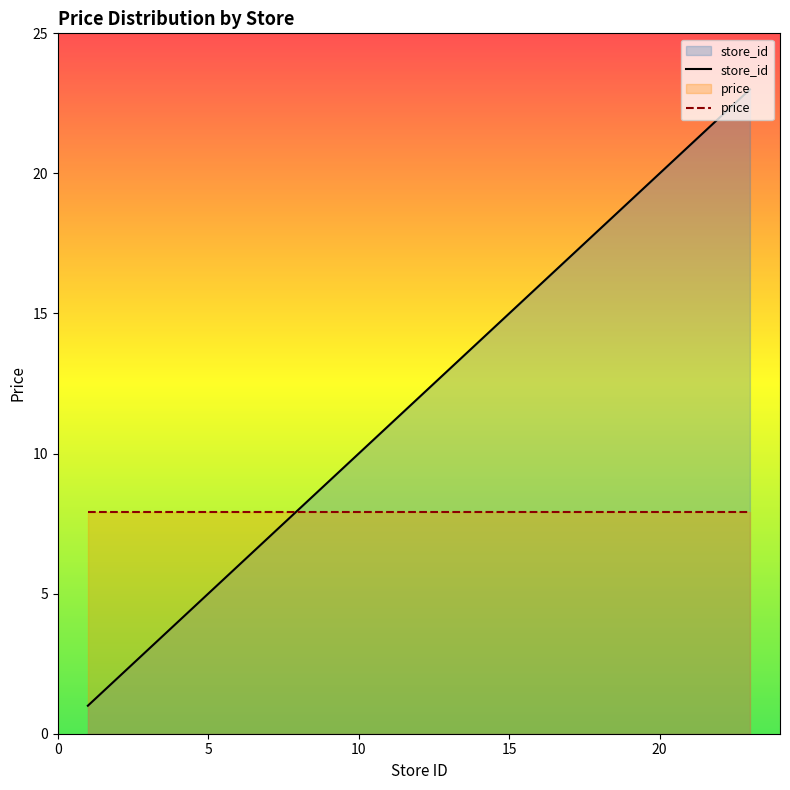

How many values are below 12?

10